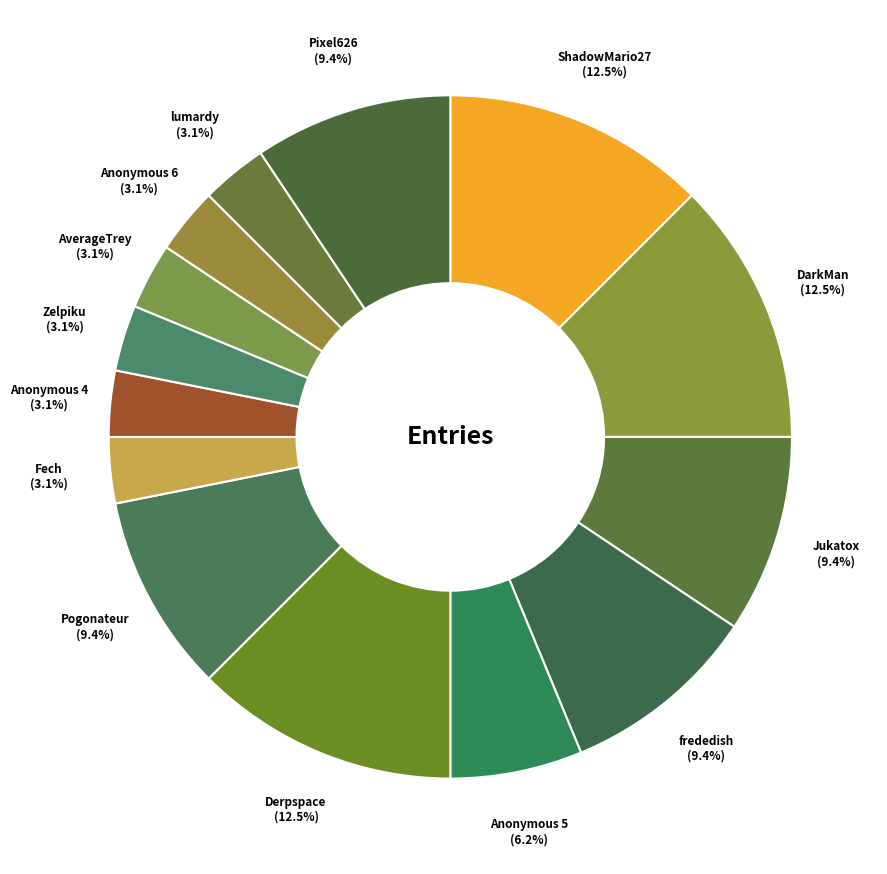

To the nearest percent, what is the average slice percentage?

7%